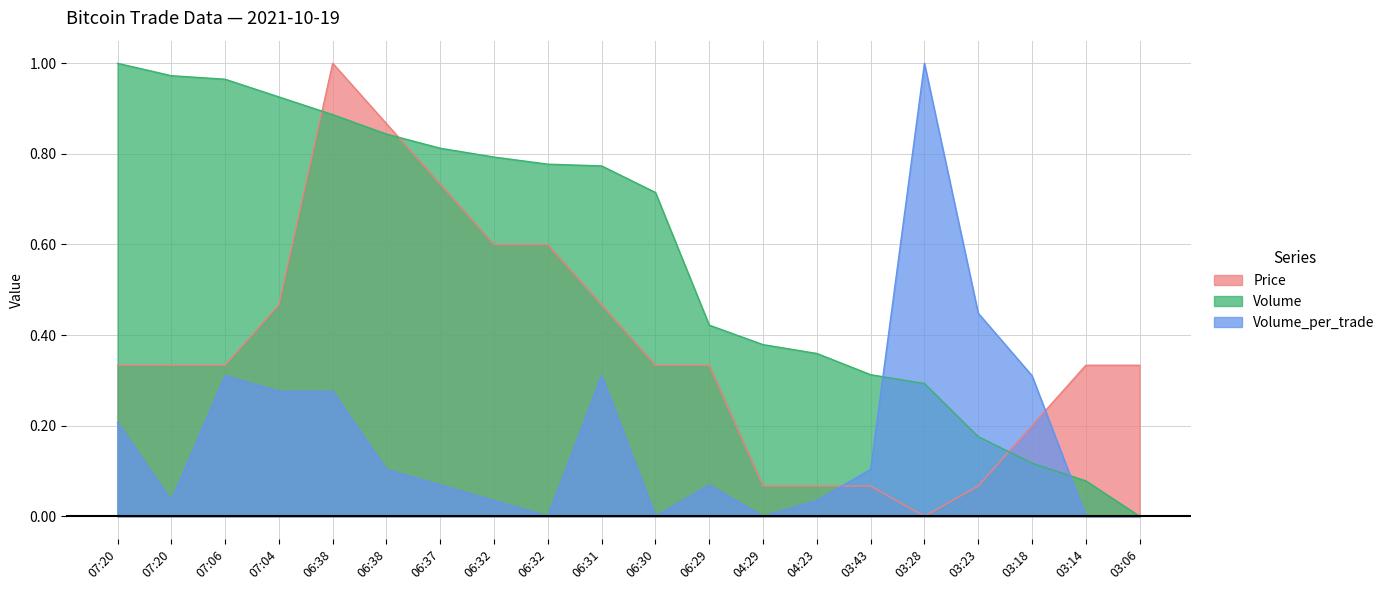

What is the total value across all series at 03:28?

1.3